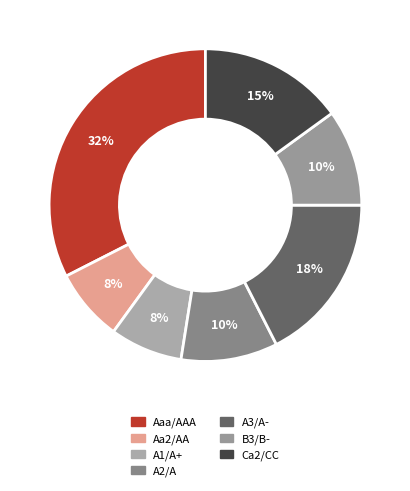

Which slice is the largest?

Aaa/AAA